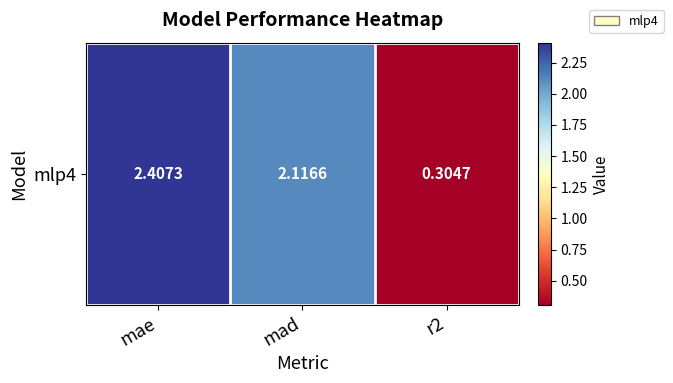

Is it true that the value at mae is 2.4?

True